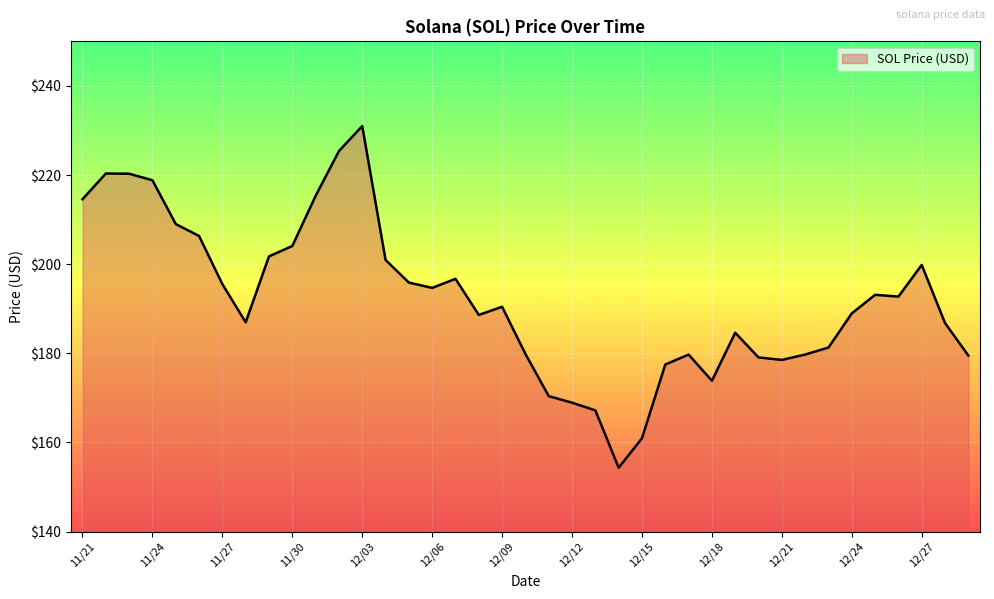

What is the average value?

192.1